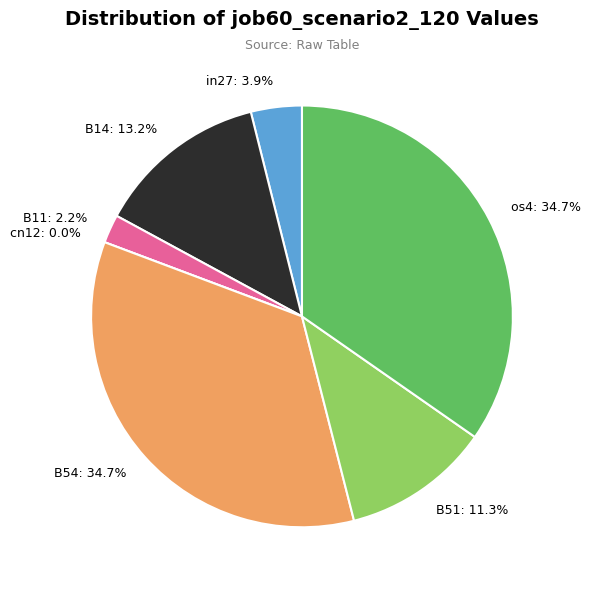

How many slices are in this pie chart?

7